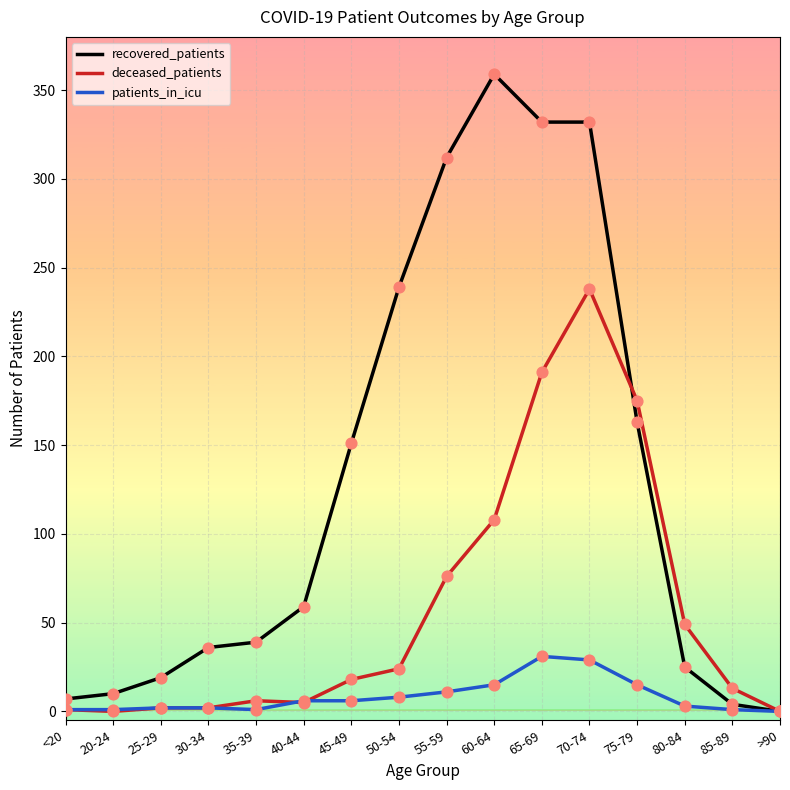

At which category is the sum across all series the highest?

70-74